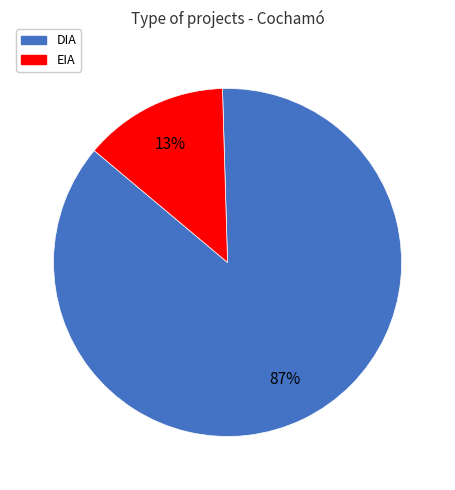

The EIA slice represents 13% of the pie. True or false?

True